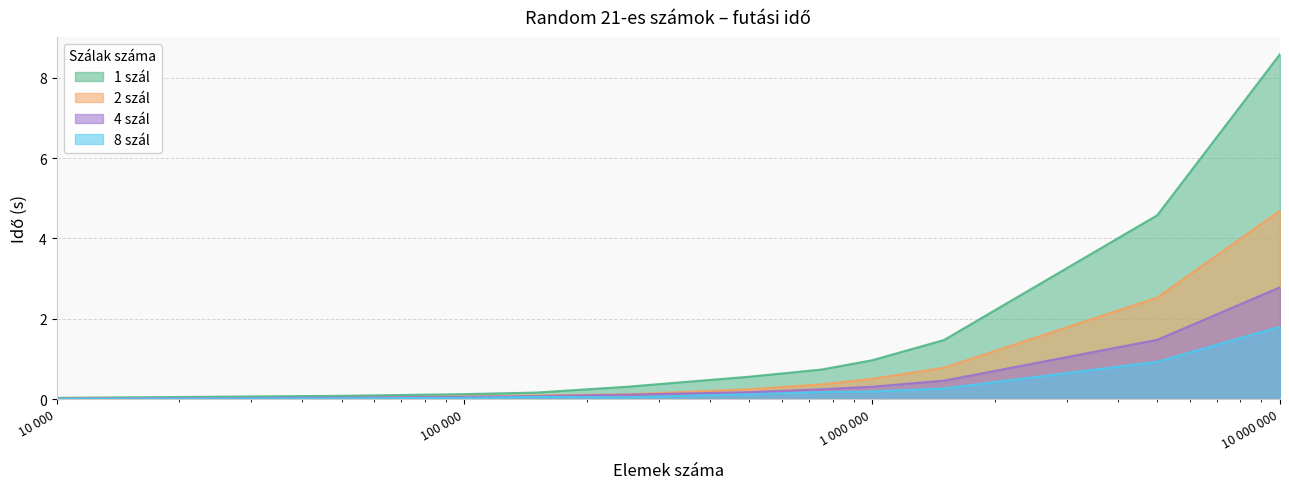

What is the total value across all series at 250000?

0.6